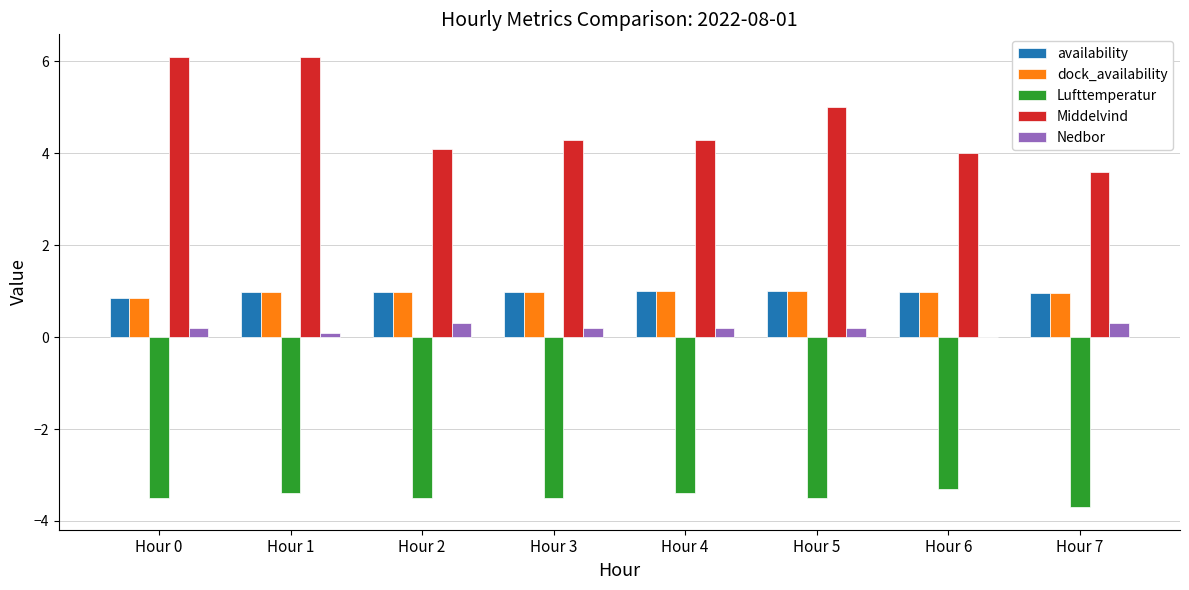

What is the highest value of the Middelvind series?

6.1